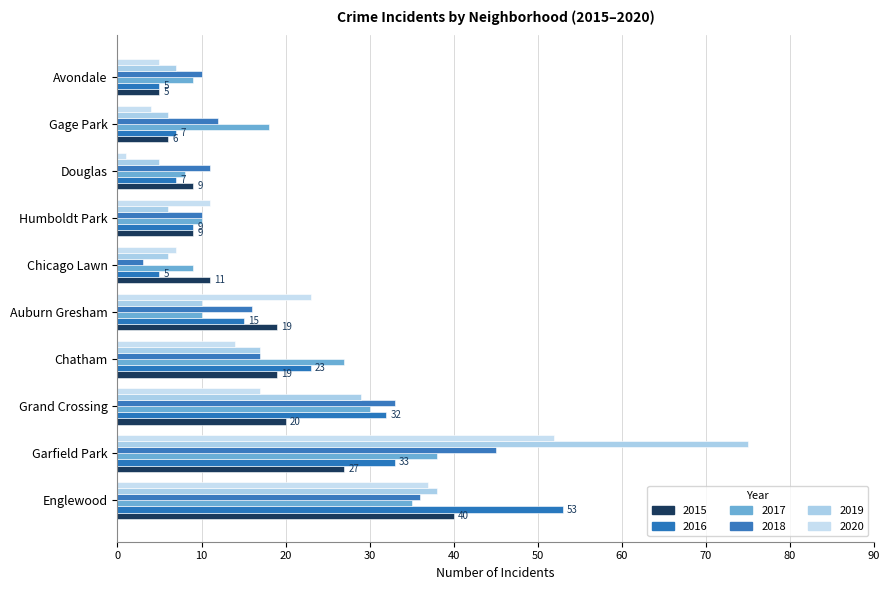

How many data points does each series have?

10